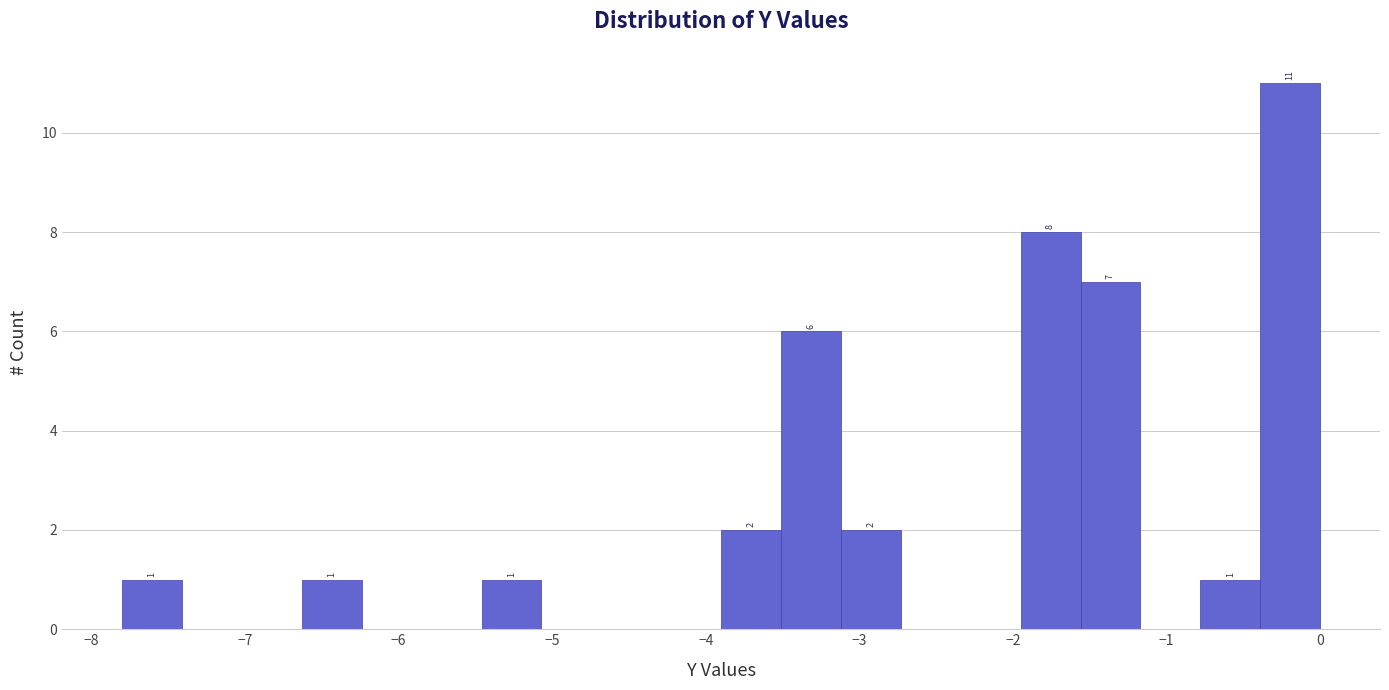

Around what value on the x-axis is the tallest bar? Give the approximate position of its centre, as read against the axis.

-0.2